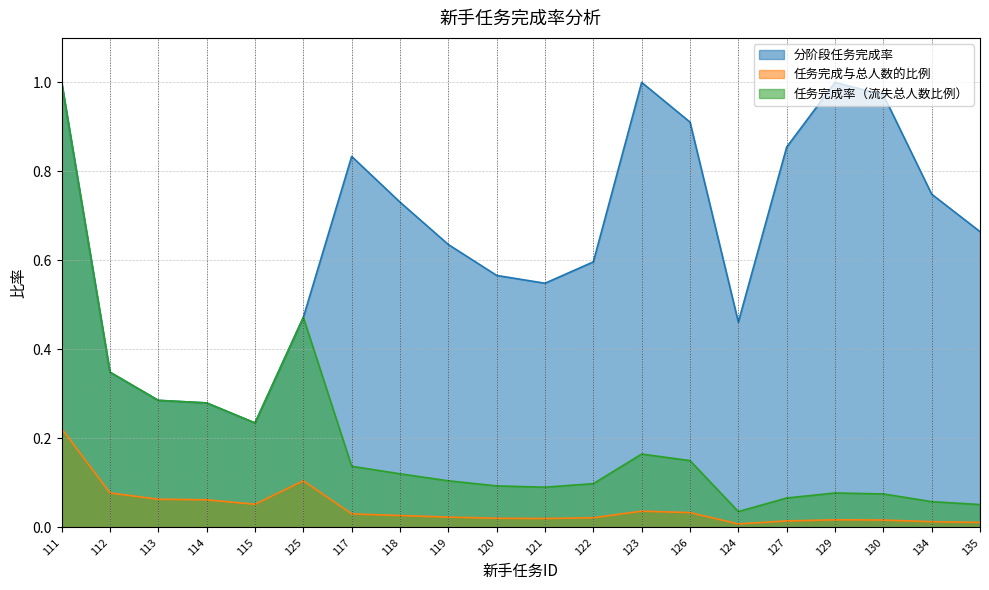

Is it true that 分阶段任务完成率 equals 0.3 at 114?

True